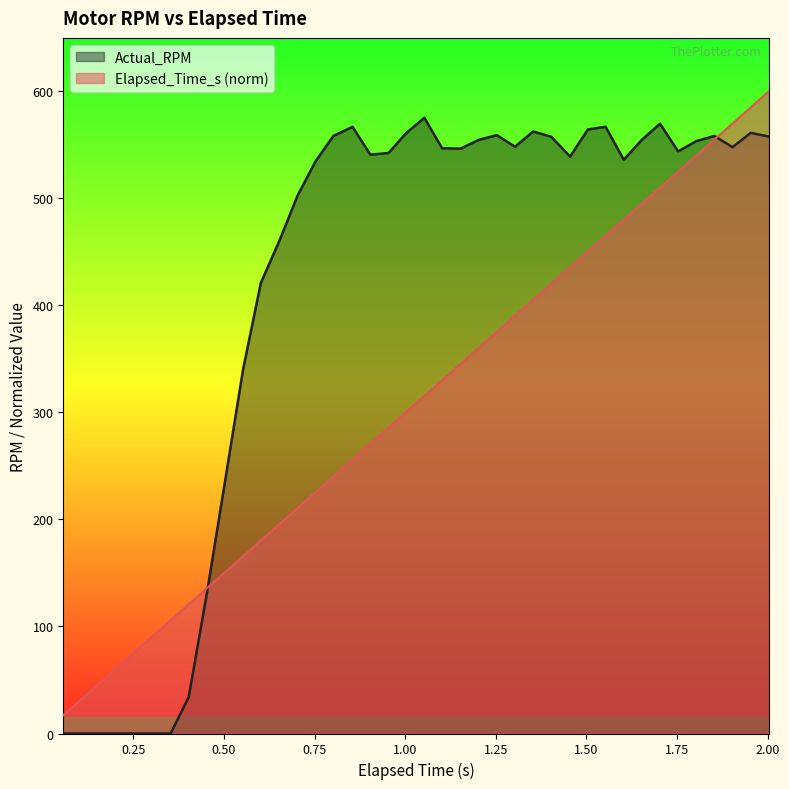

The Elapsed_Time_s series shows 141.0 at 1.653. True or false?

False